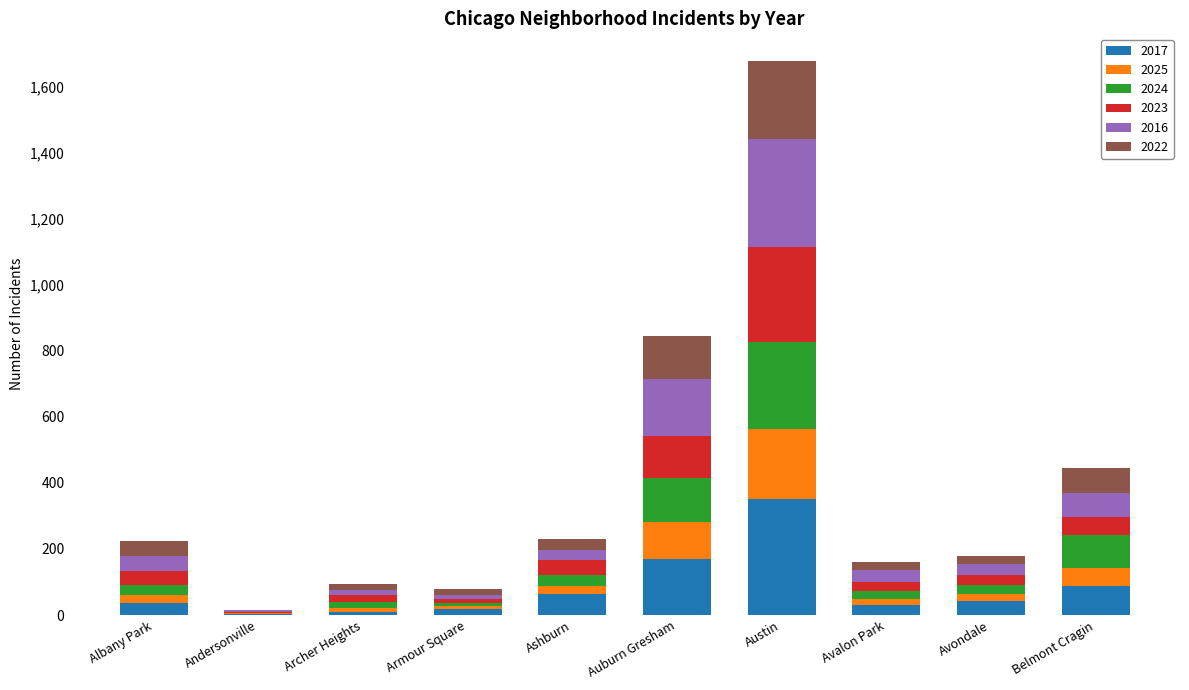

At which category is the sum across all series the highest?

Austin